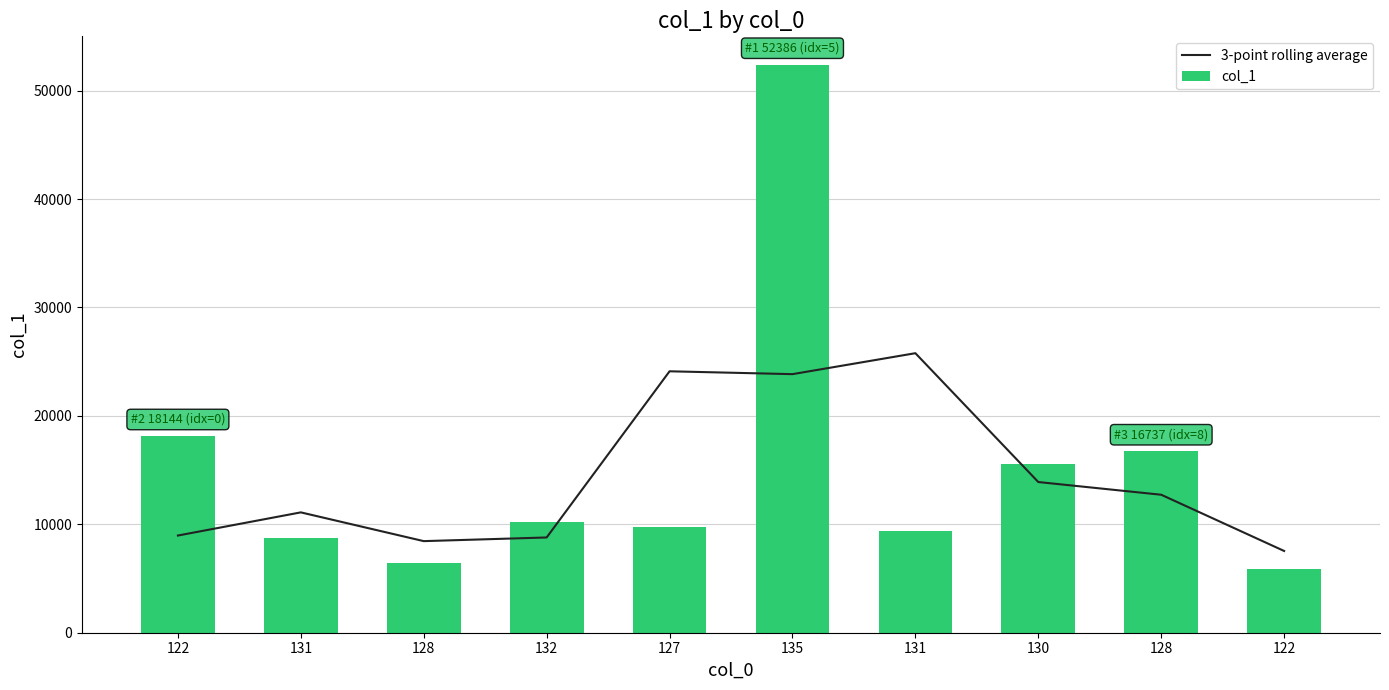

How many values in the 3-point rolling average series exceed 12726?

5